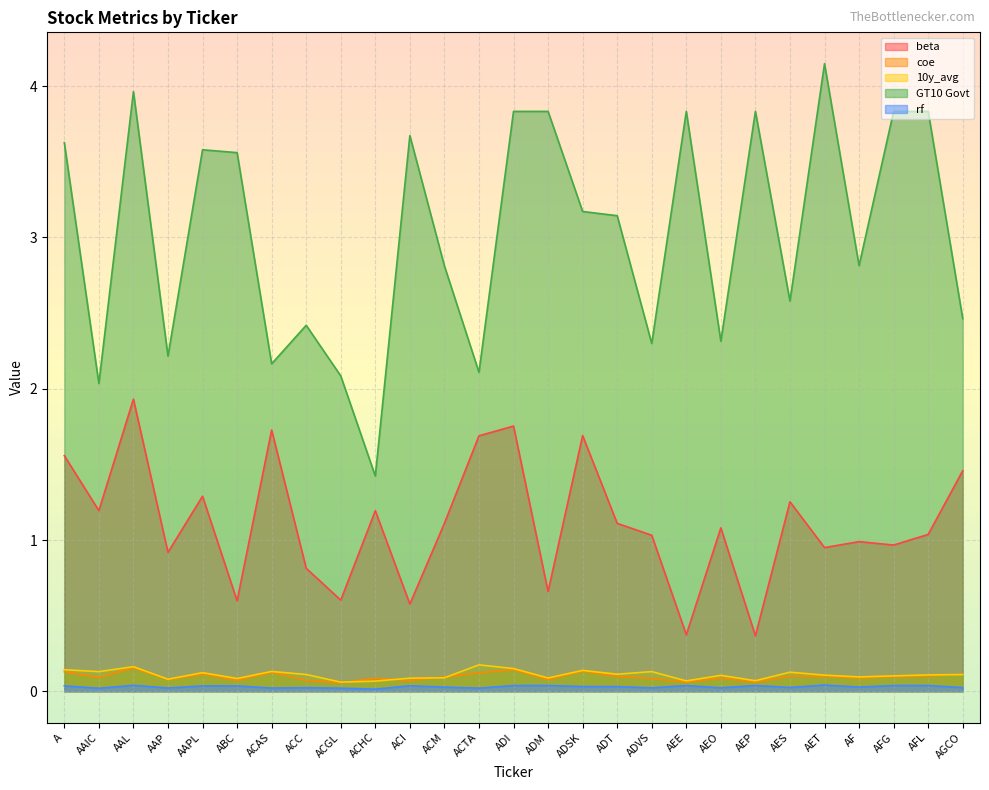

What is the average value of the 10y_avg series?

0.1